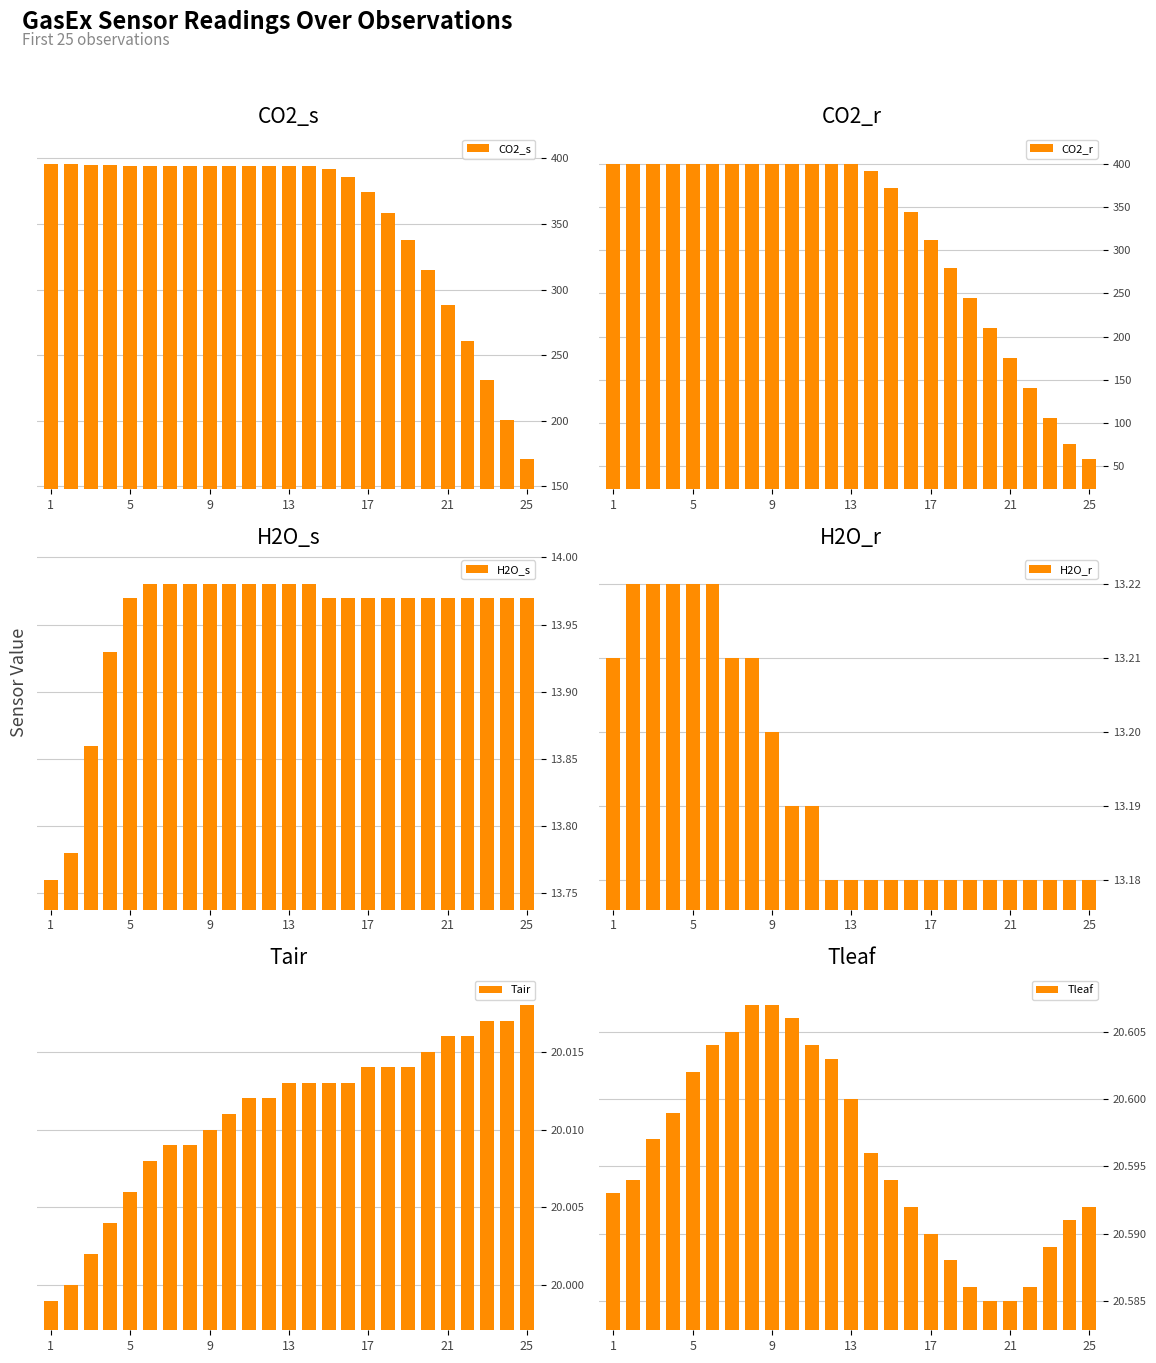

At which label does CO2_s reach its minimum?

25